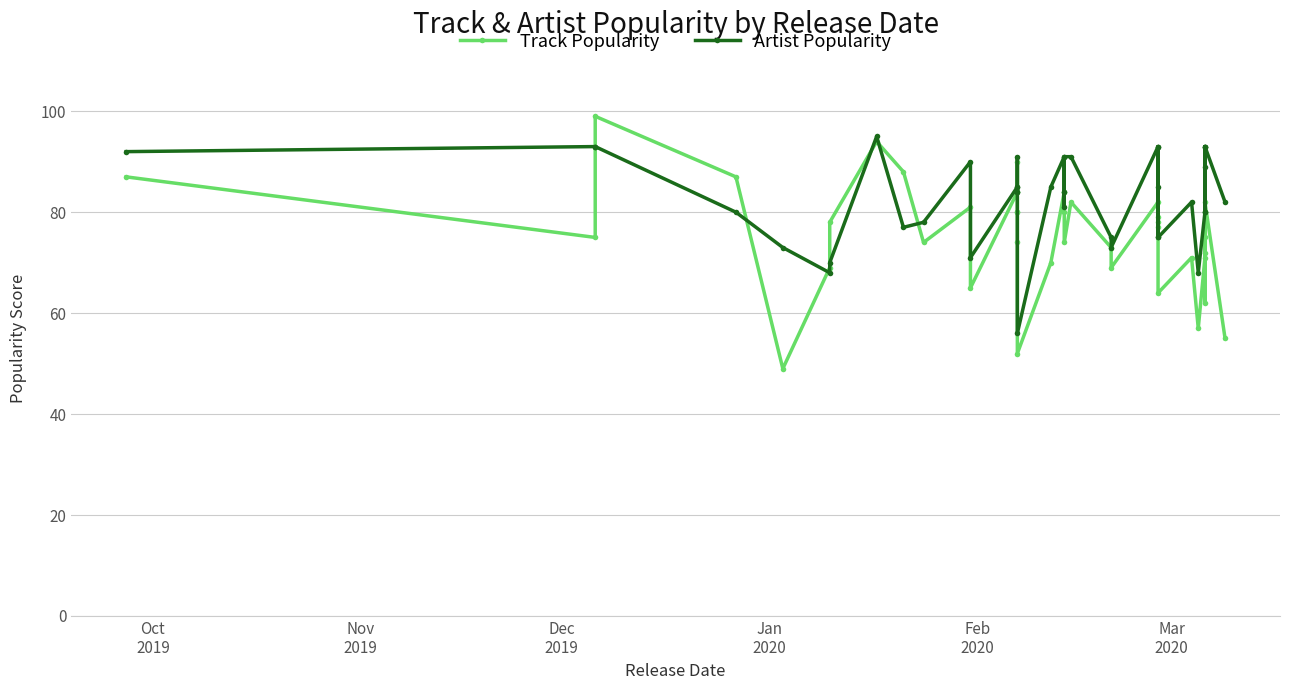

What is the maximum value for Track Popularity?

99